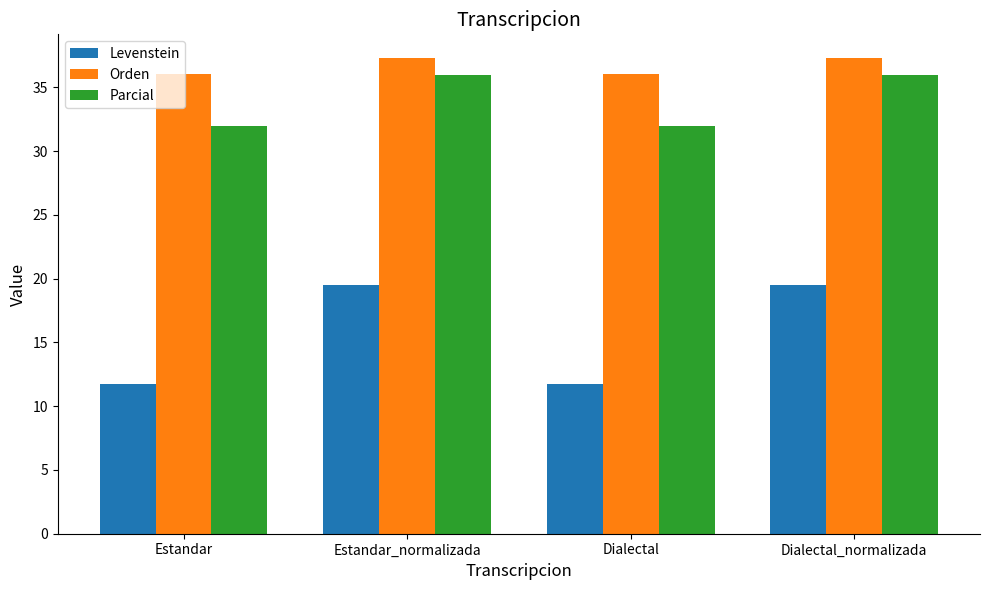

List the series in order of their peak value, lowest first.

Levenstein, Parcial, Orden